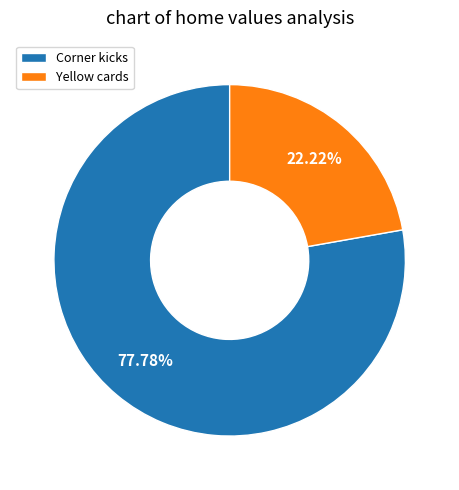

Rank the categories by value from highest to lowest.

Corner kicks, Yellow cards